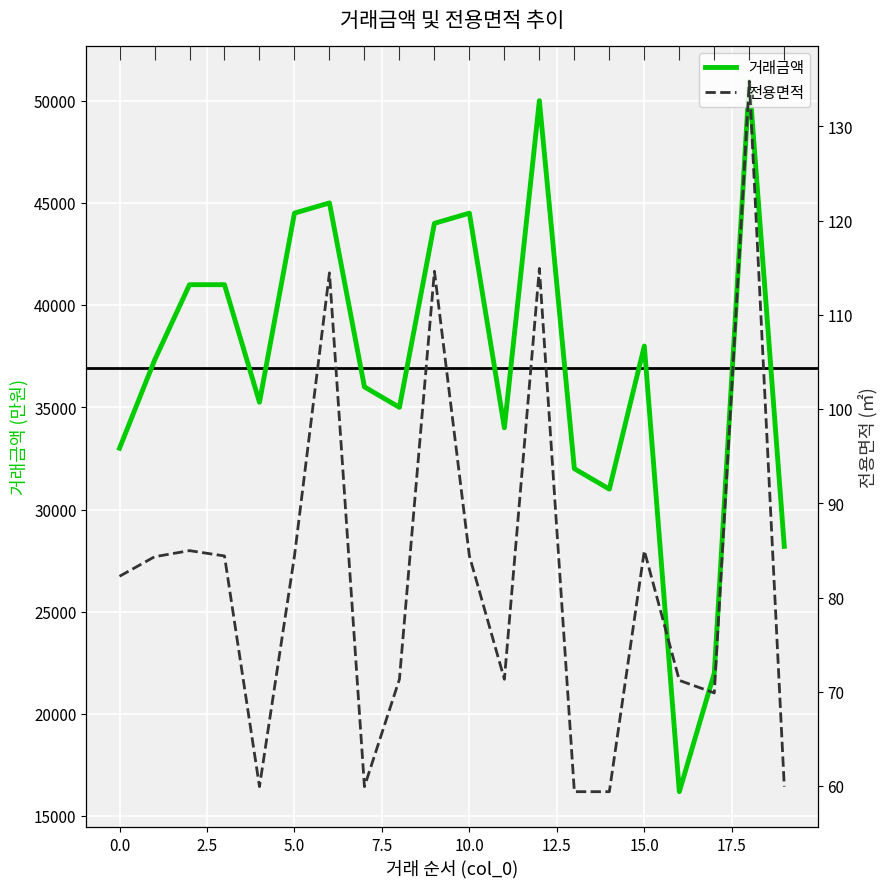

At how many categories does at least one series exceed 31545?

16